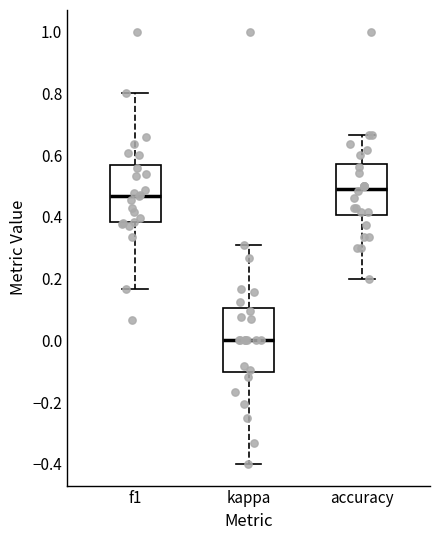

Which box has the highest median line?

accuracy